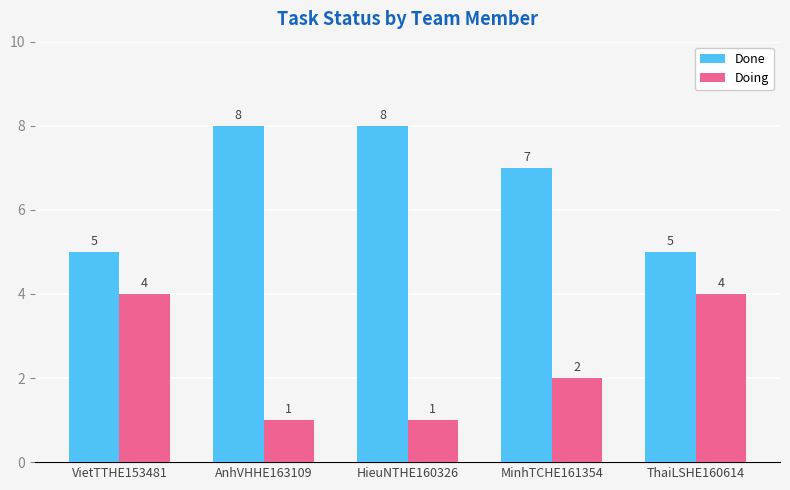

Is the value of Done at AnhVHHE163109 greater than the value of Doing at MinhTCHE161354?

Yes